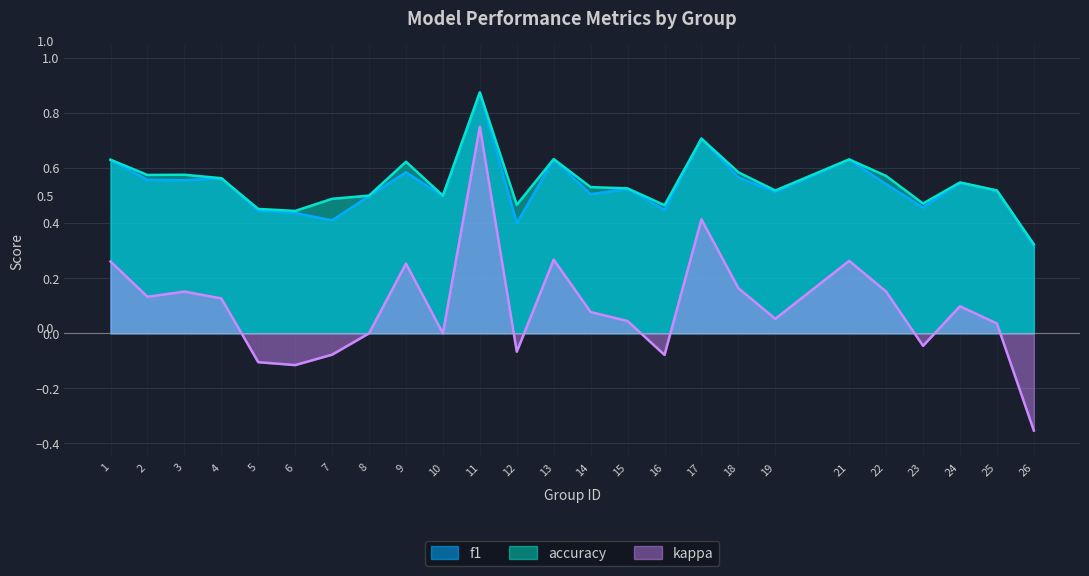

At how many categories does at least one series exceed 0?

25